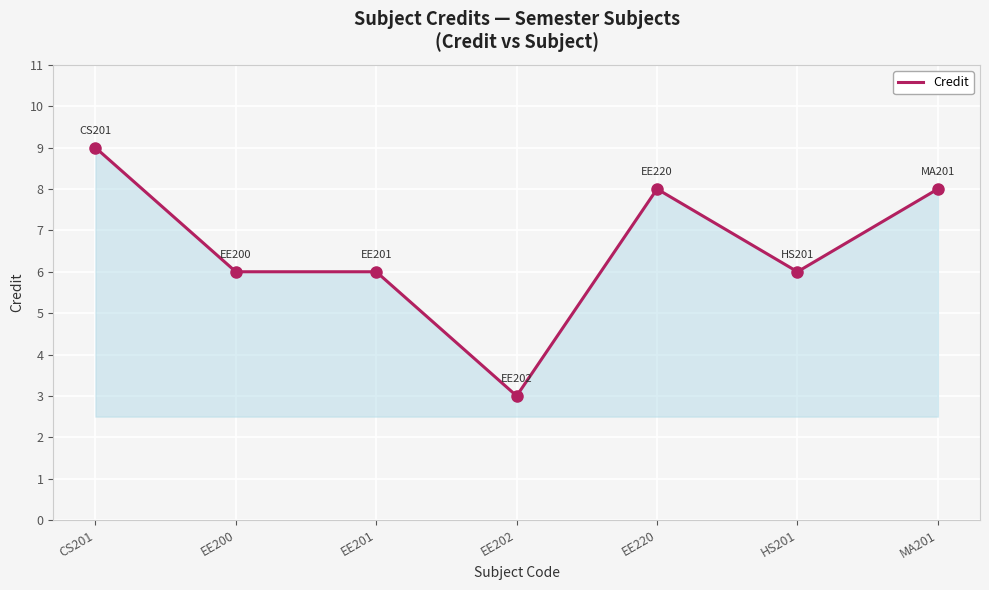

At which category does the chart reach its minimum across all series?

EE202